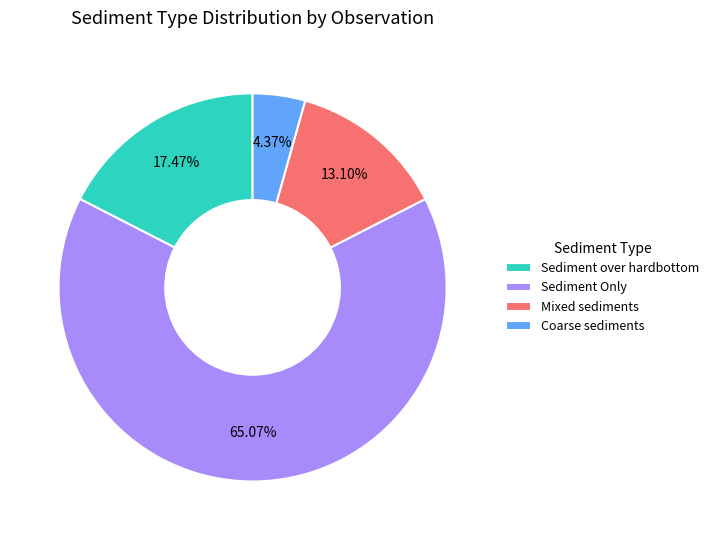

Count the number of slices in the pie.

4